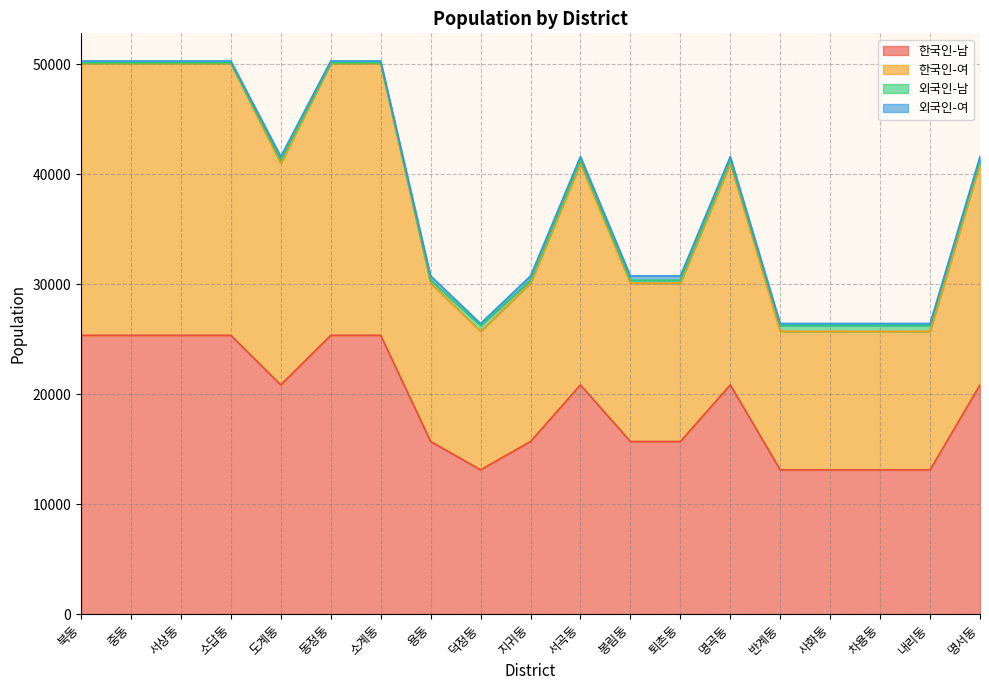

What is the minimum value for 한국인-남?

13117